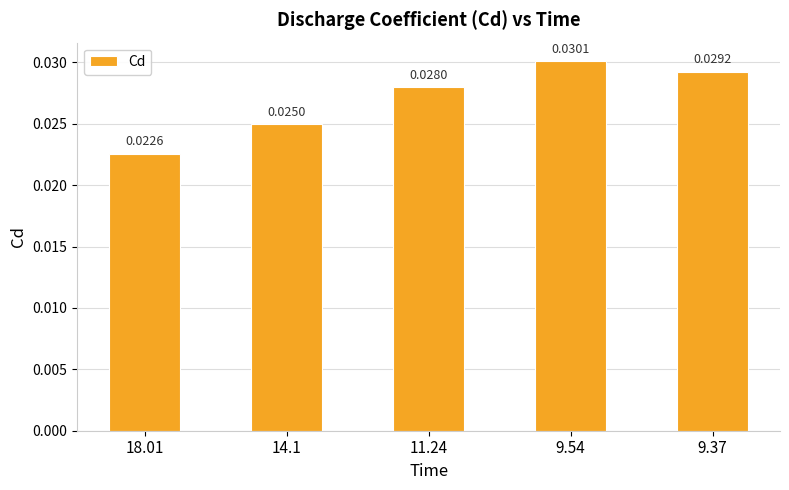

At which label is the value closest to 0?

18.01